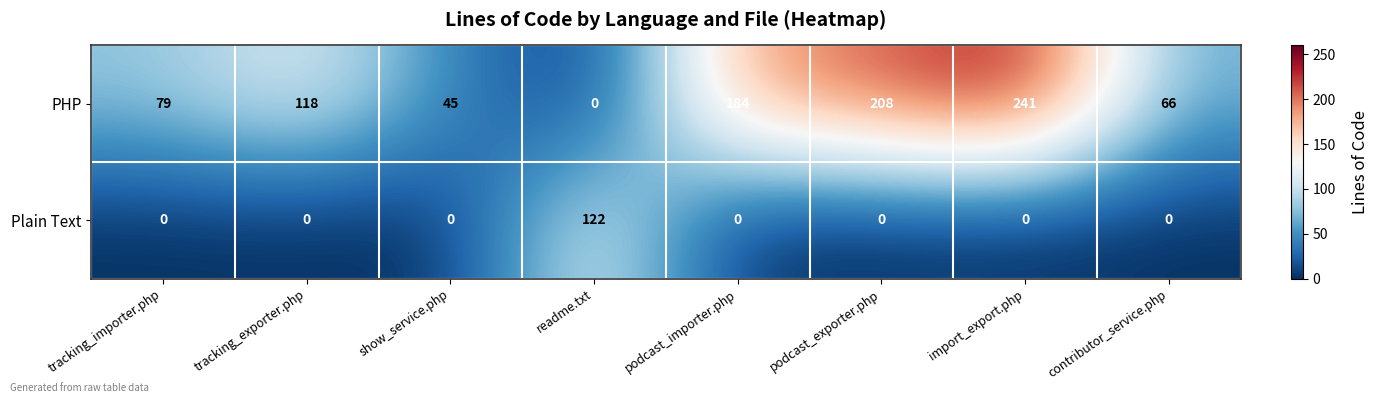

How many data points does each series have?

8